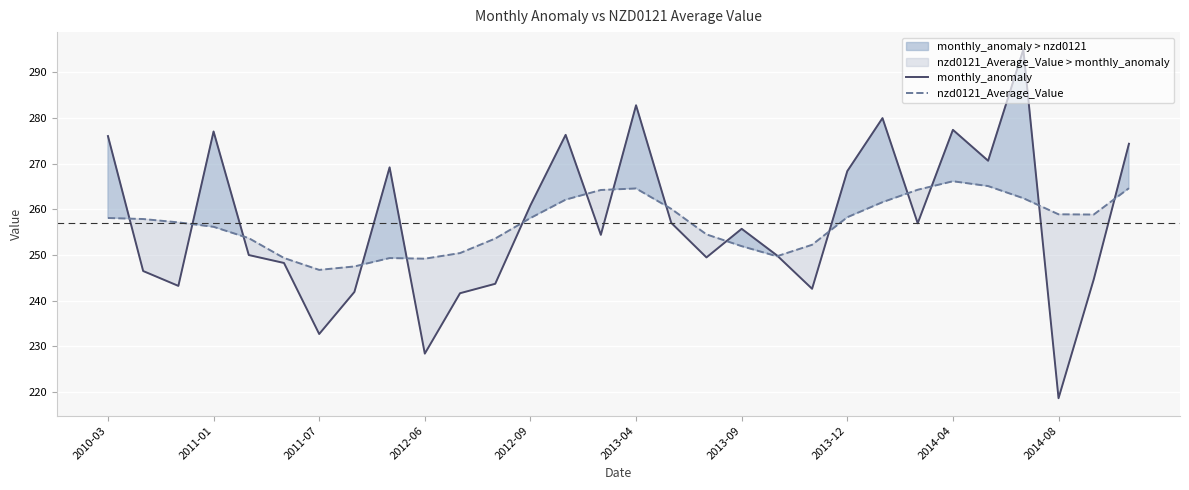

What is the minimum value for nzd0121_Average_Value?

246.7